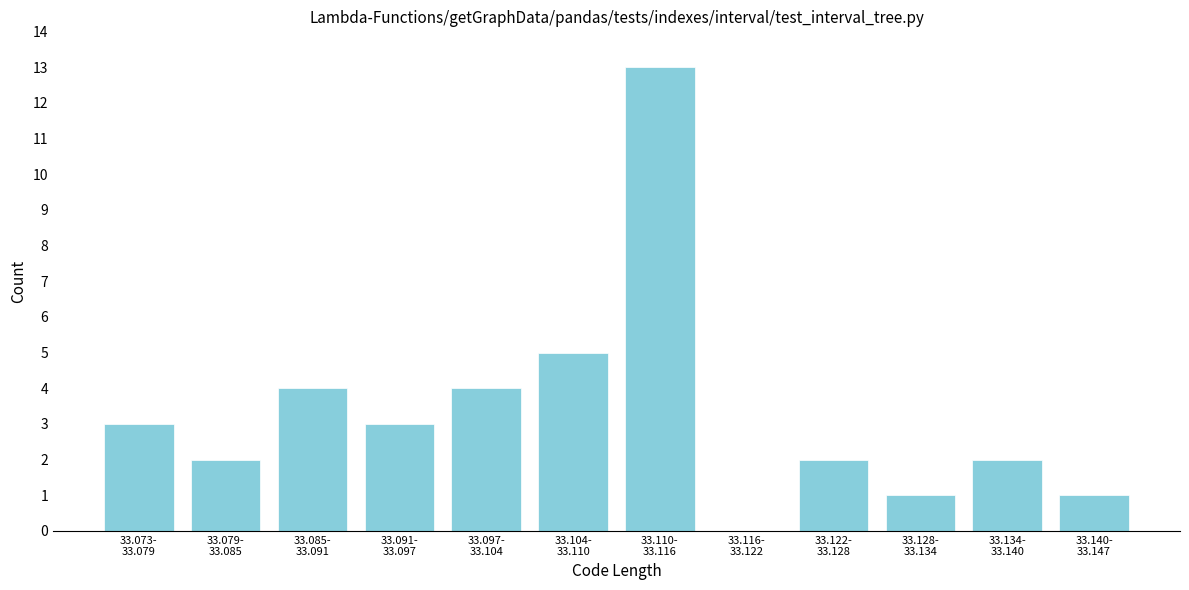

What is the sum of all values?

40